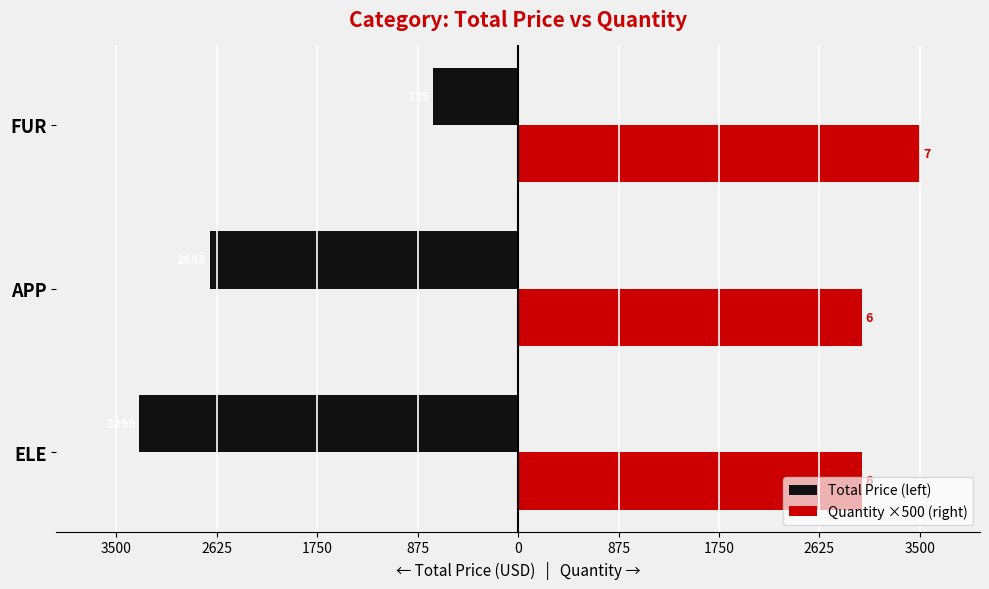

What are all the series names shown in the legend?

Total Price (left), Quantity ×500 (right)